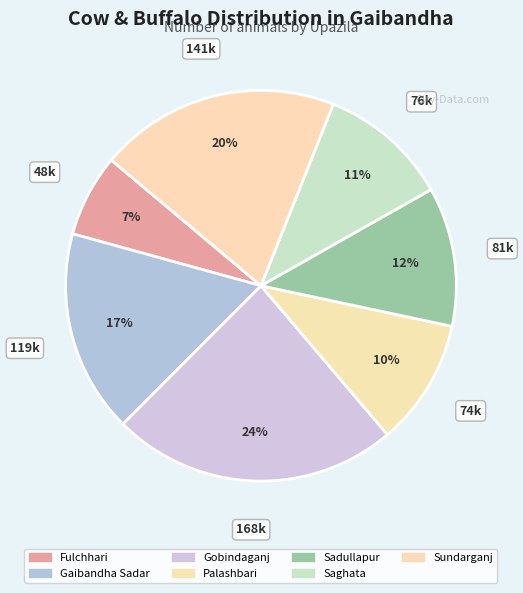

How many slices are in this pie chart?

7